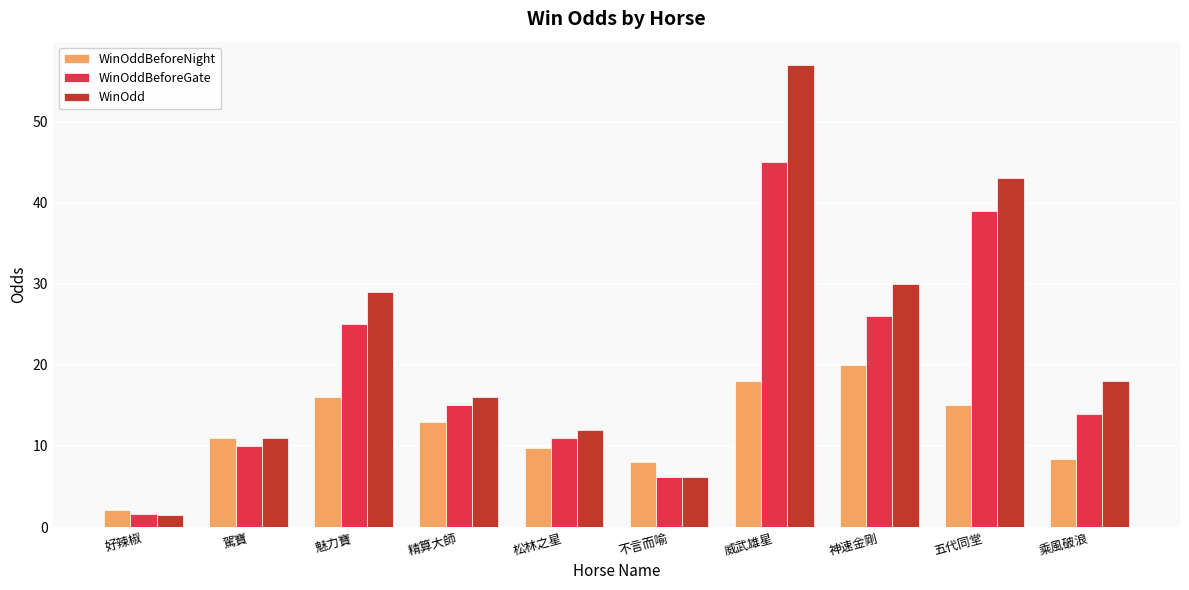

Rank the series by their average value, from highest to lowest.

WinOdd, WinOddBeforeGate, WinOddBeforeNight